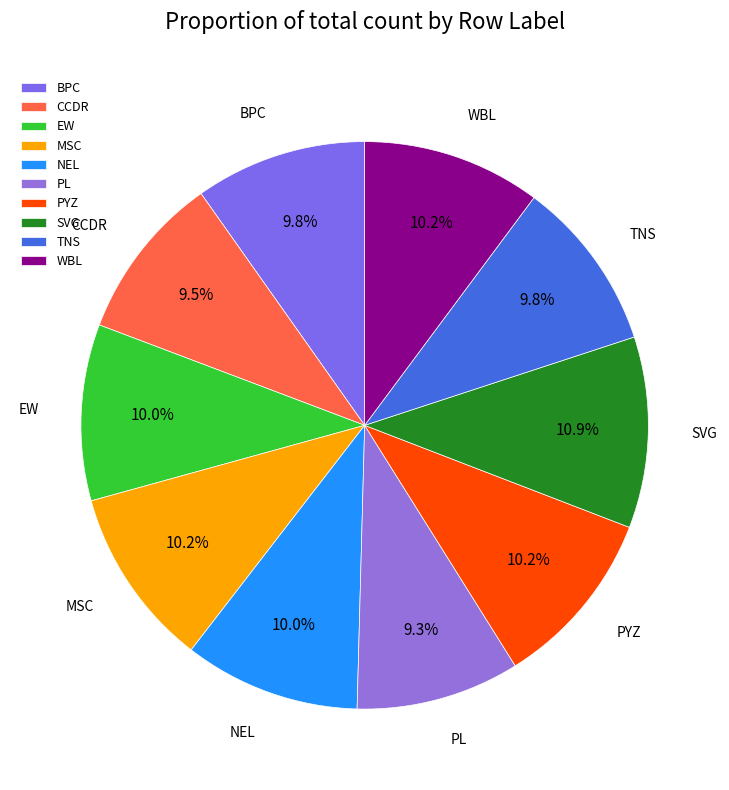

Between NEL and CCDR, which is larger?

NEL